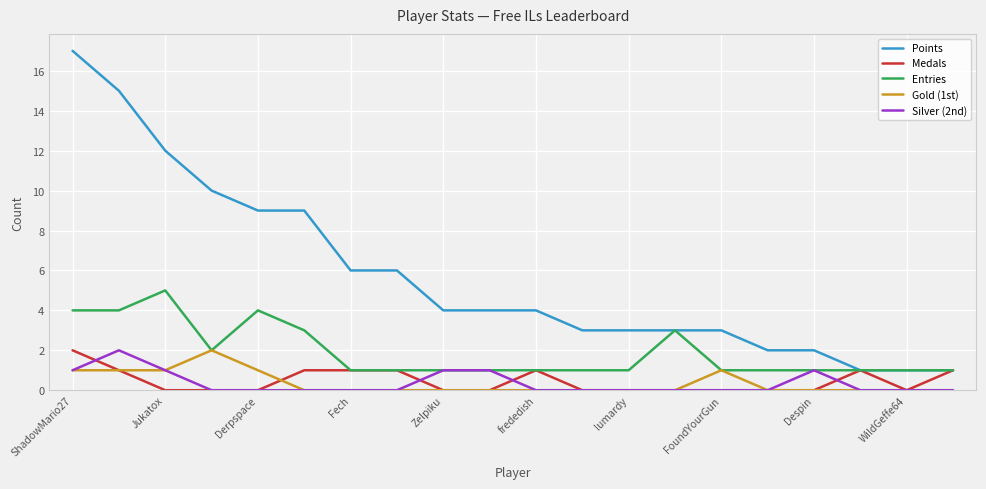

What is the difference between the maximum and second lowest values in the Medals series?

2